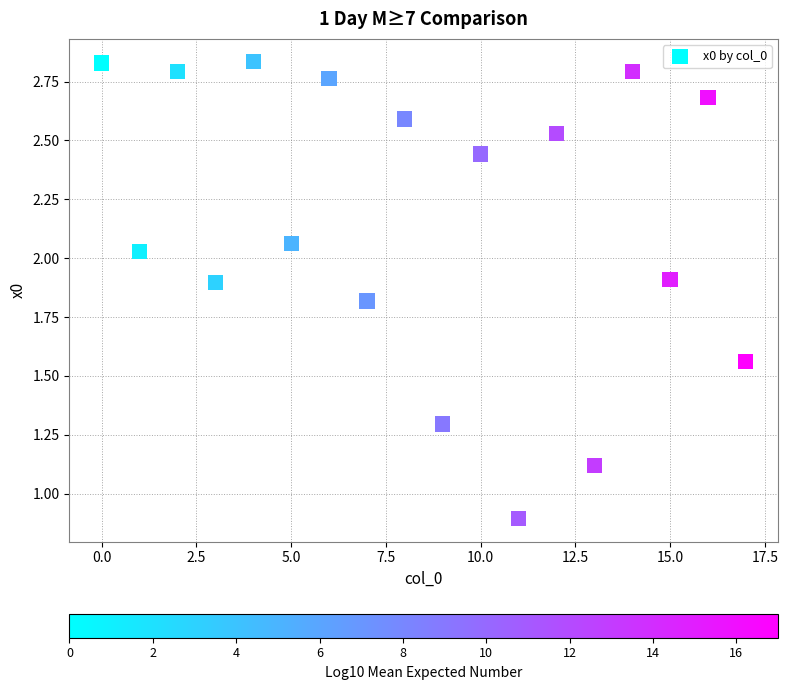

How many data points are displayed?

18